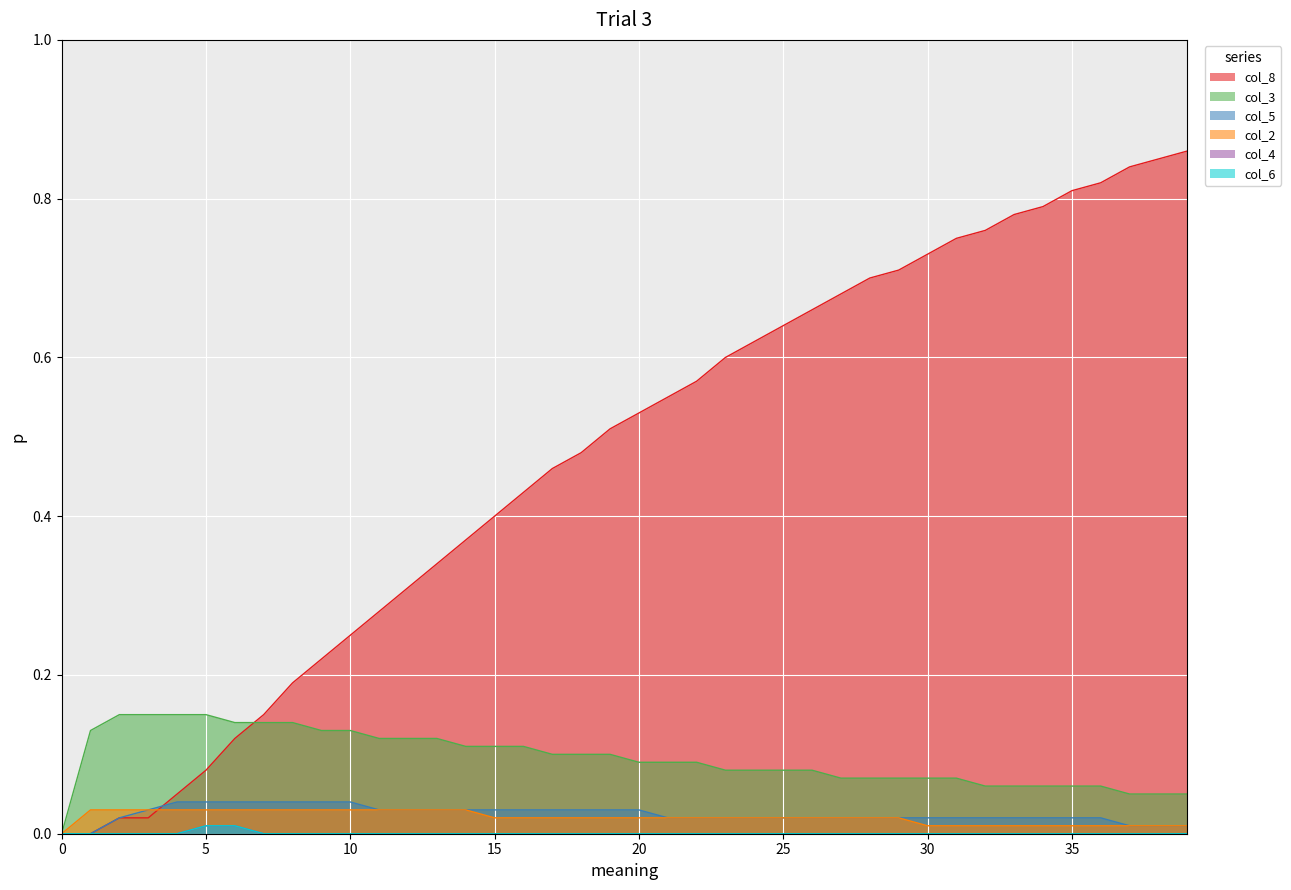

True or false: col_5 and col_4 cross at least once.

False